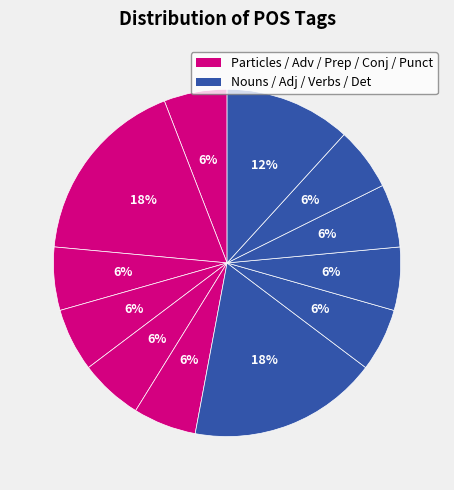

How many slices are in this pie chart?

12